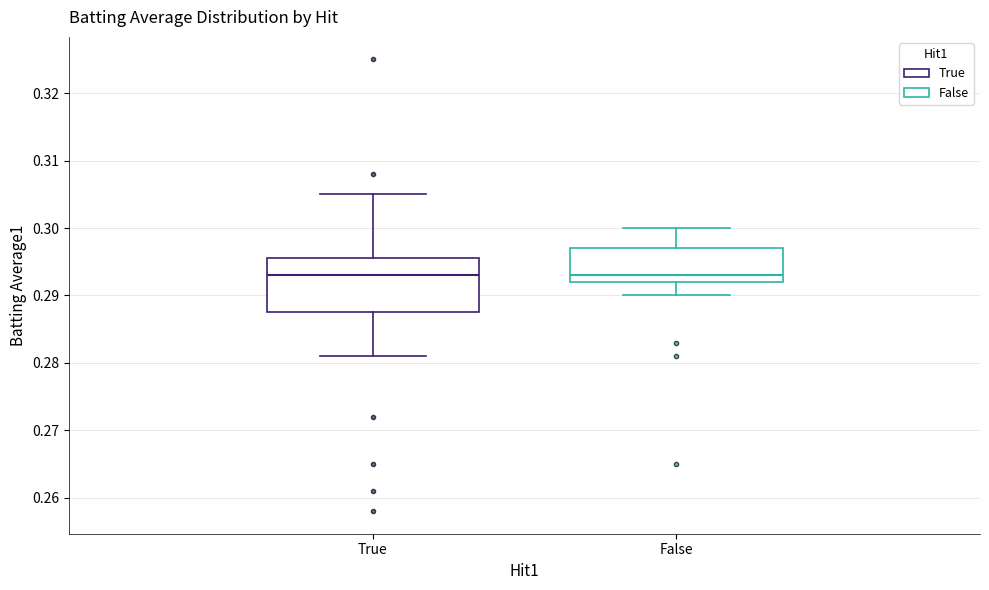

Where does the lower whisker of the box for False end on the y-axis? The values are not printed on the chart, so give them approximately, as read against the axis.

0.290